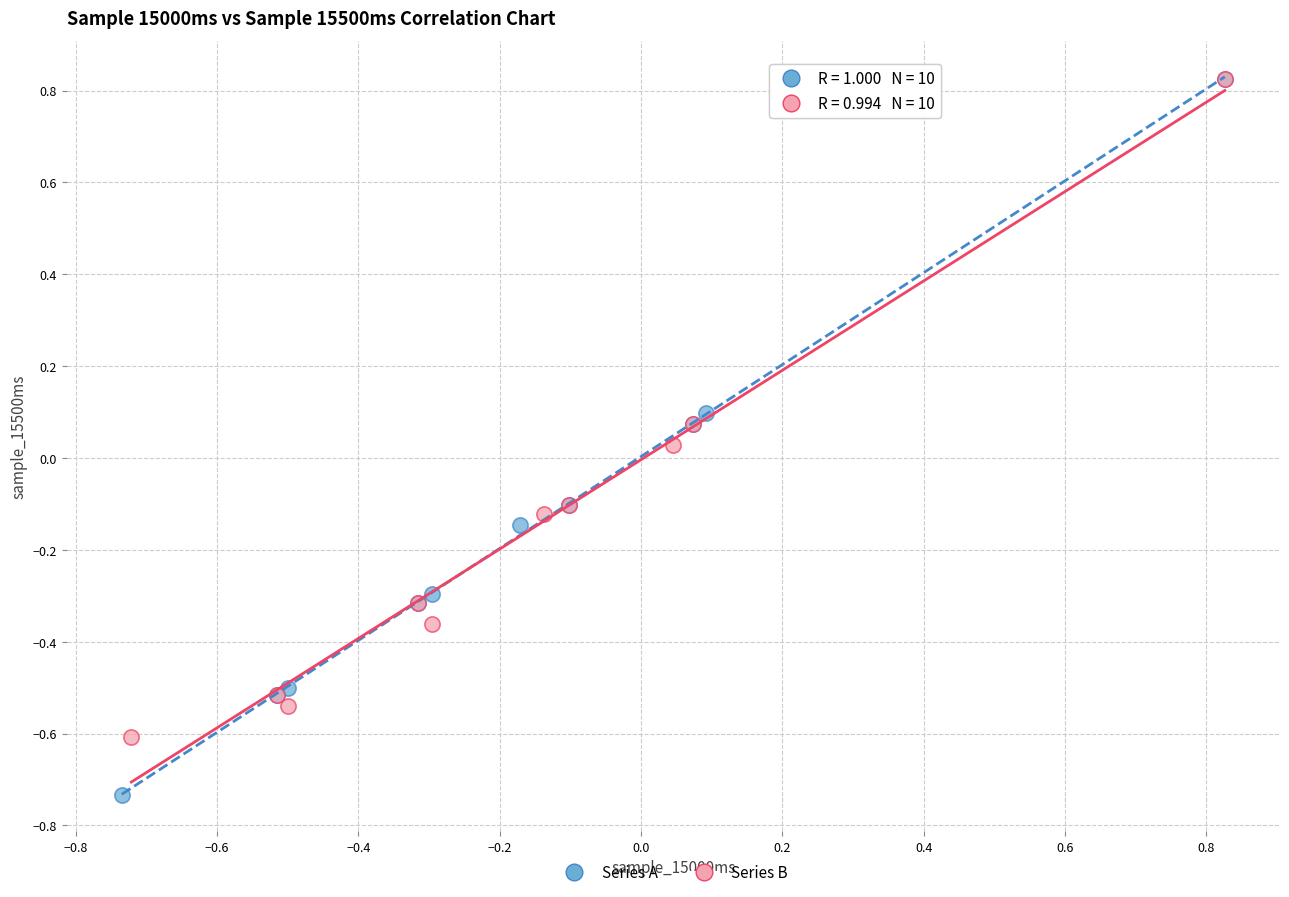

Which series reaches the minimum Y coordinate?

Series A